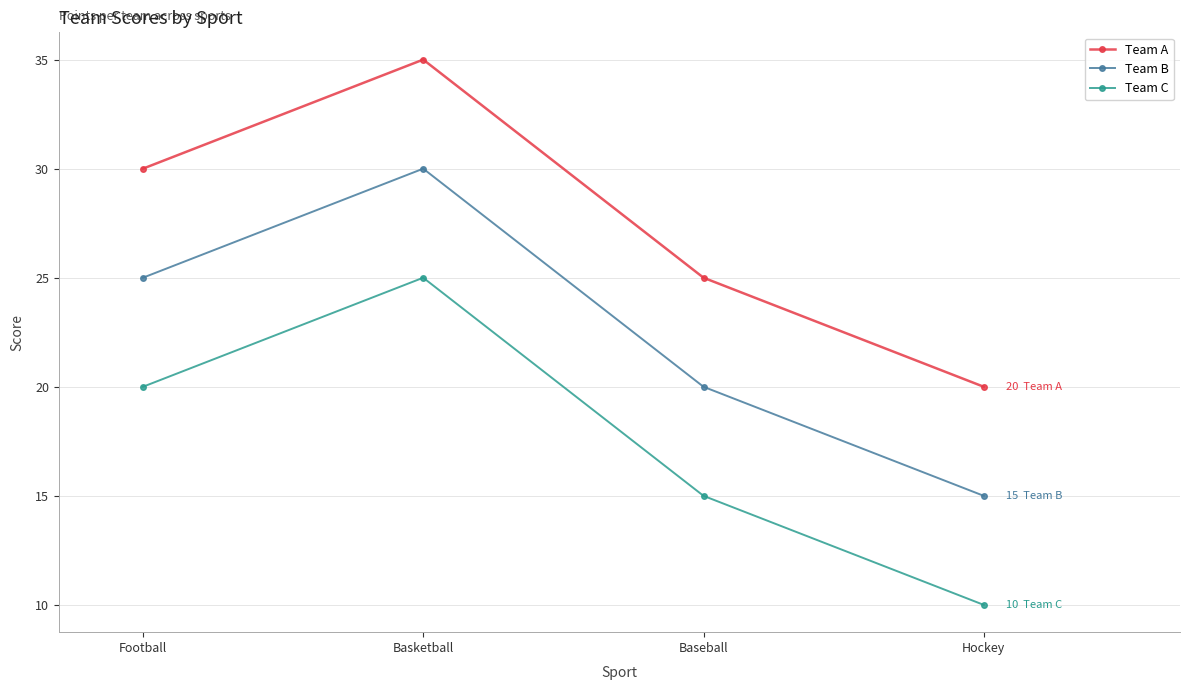

True or false: Team A has more than 1 interior local peaks.

False